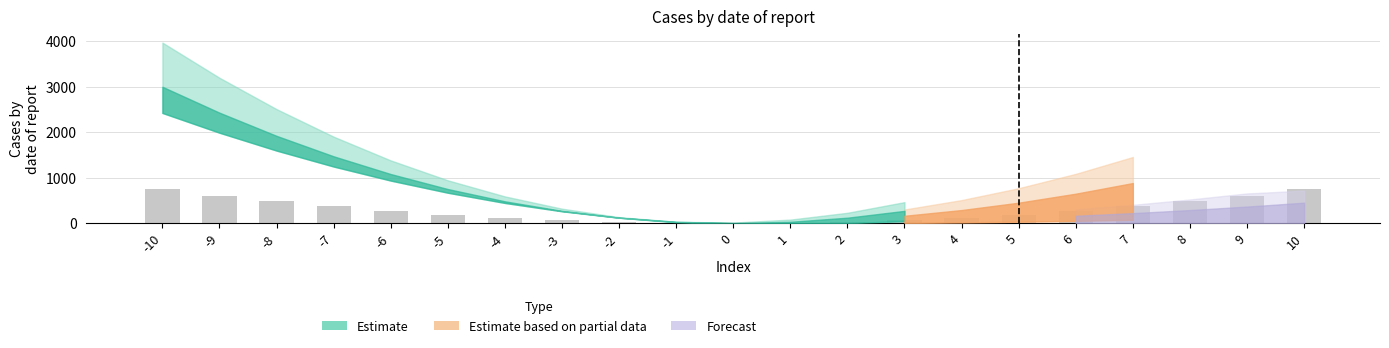

What is the maximum value shown in the chart?

750.0